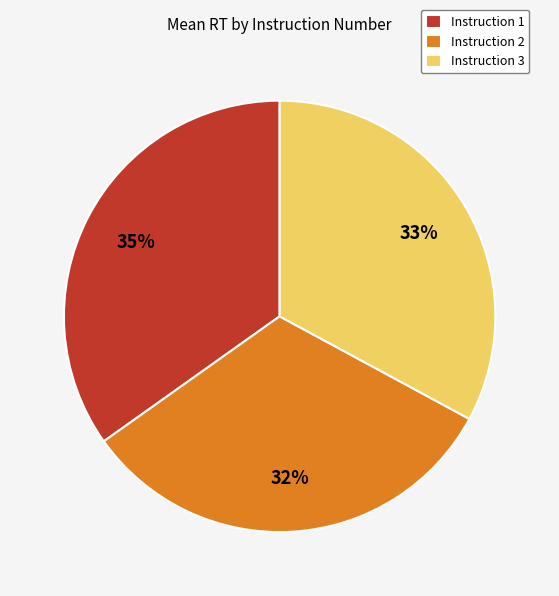

Is there any slice that represents more than half of the pie?

No